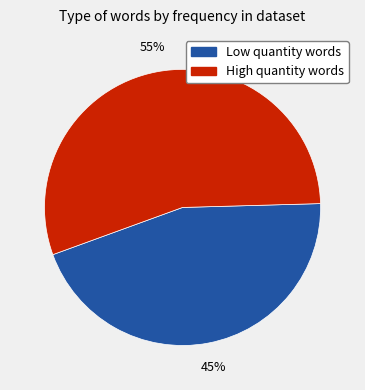

To the nearest percent, what is the average slice percentage?

50%